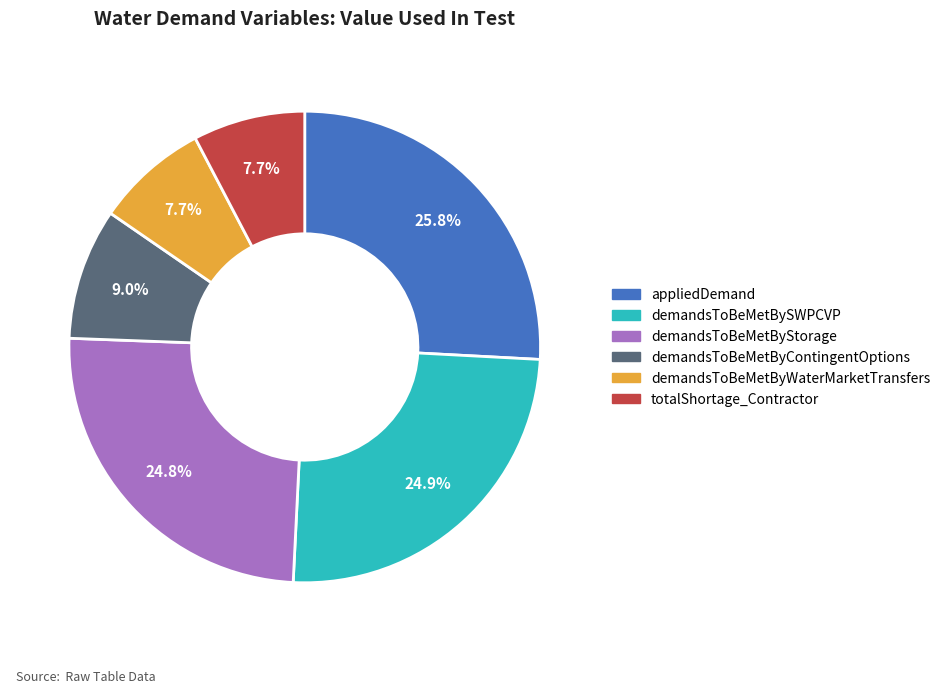

To the nearest percent, what percentage of the pie is appliedDemand?

26%